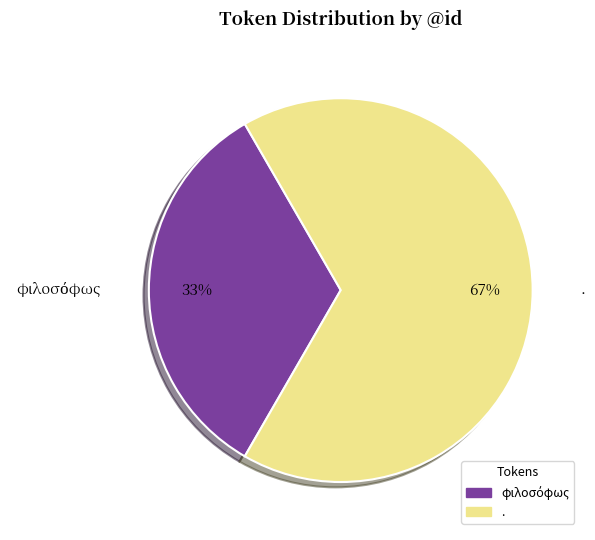

To the nearest percent, what is the average slice percentage?

50%